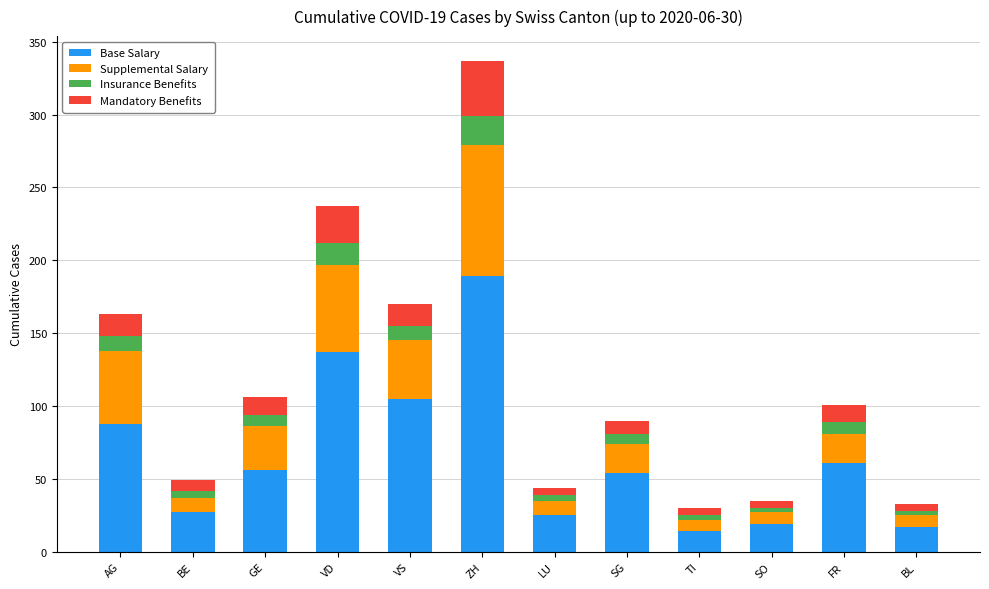

What is the total value across all series at AG?

163